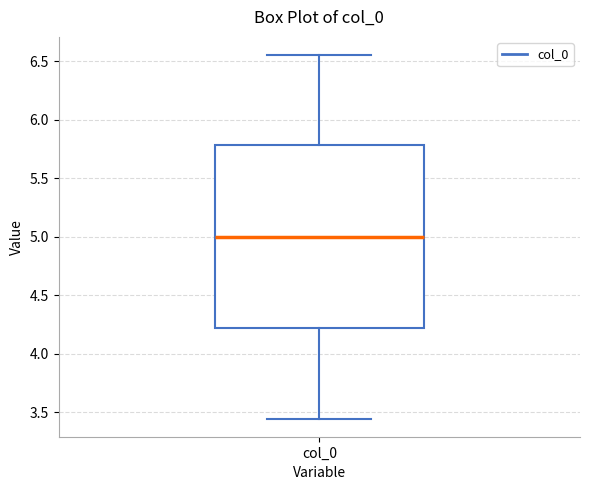

Read this box plot against the y-axis: the position of the median line, the range covered by the box, and the ends of both whiskers. The values are not printed on the chart, so give them approximately, as read against the axis.

median 5.00, box 4.20 to 5.80, whiskers 3.45 to 6.55